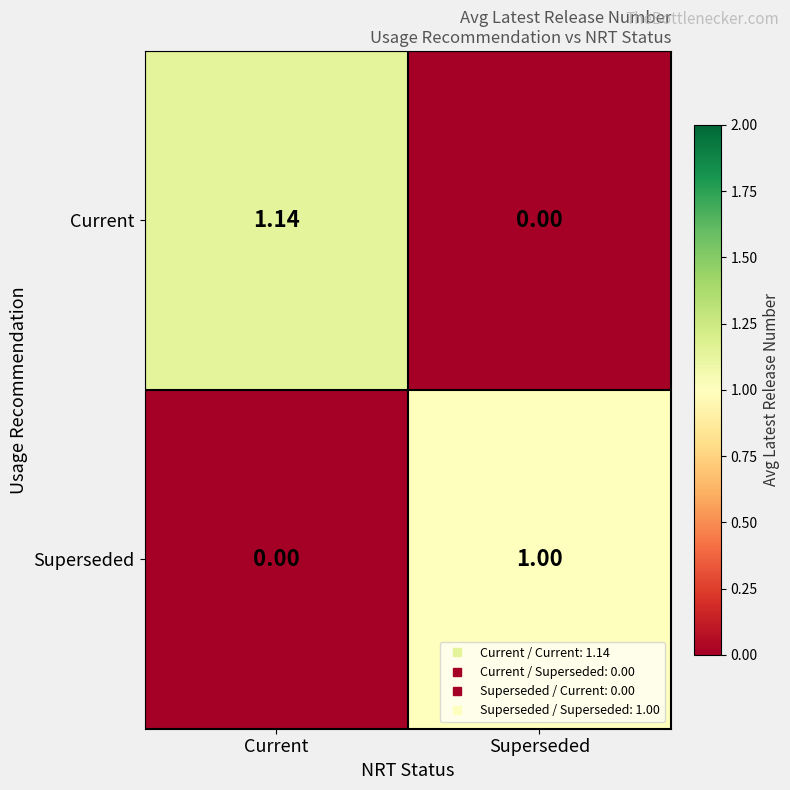

At which label does Superseded reach its peak?

Superseded